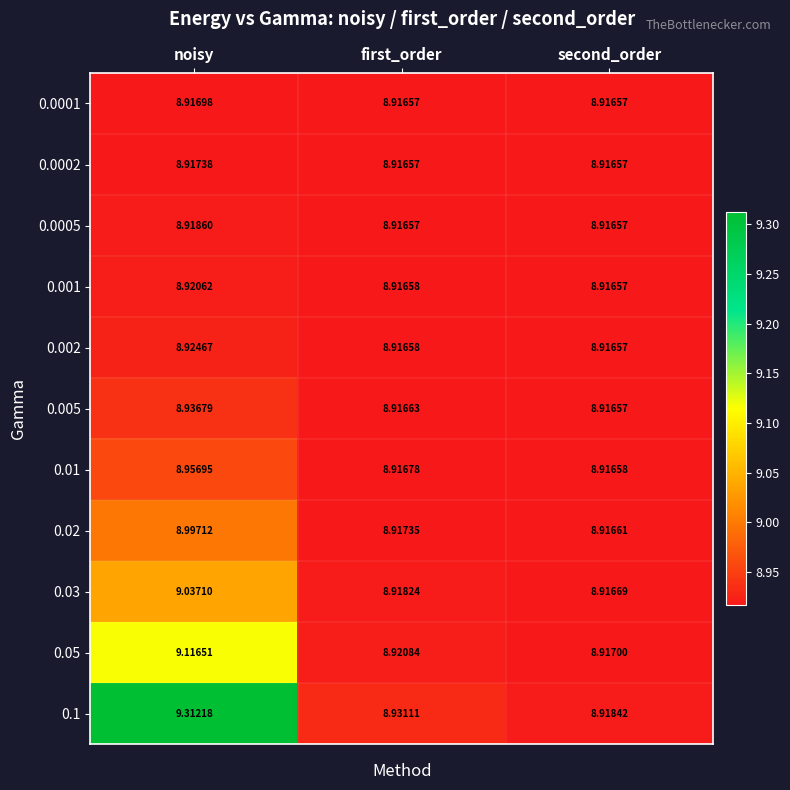

At which label does 0.01 reach its peak?

noisy